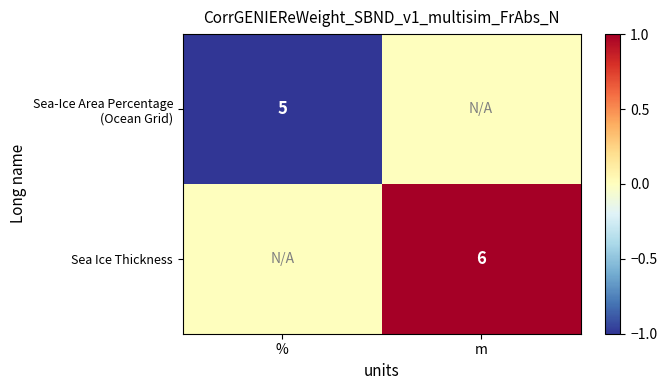

The Sea Ice Thickness series shows 6 at m. True or false?

True